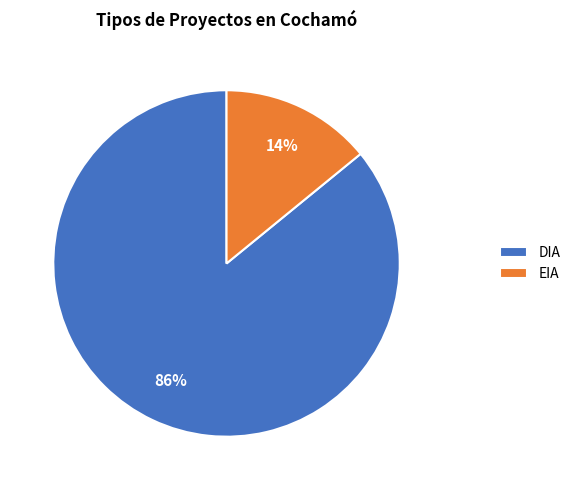

Which slice represents more than half of the pie?

DIA